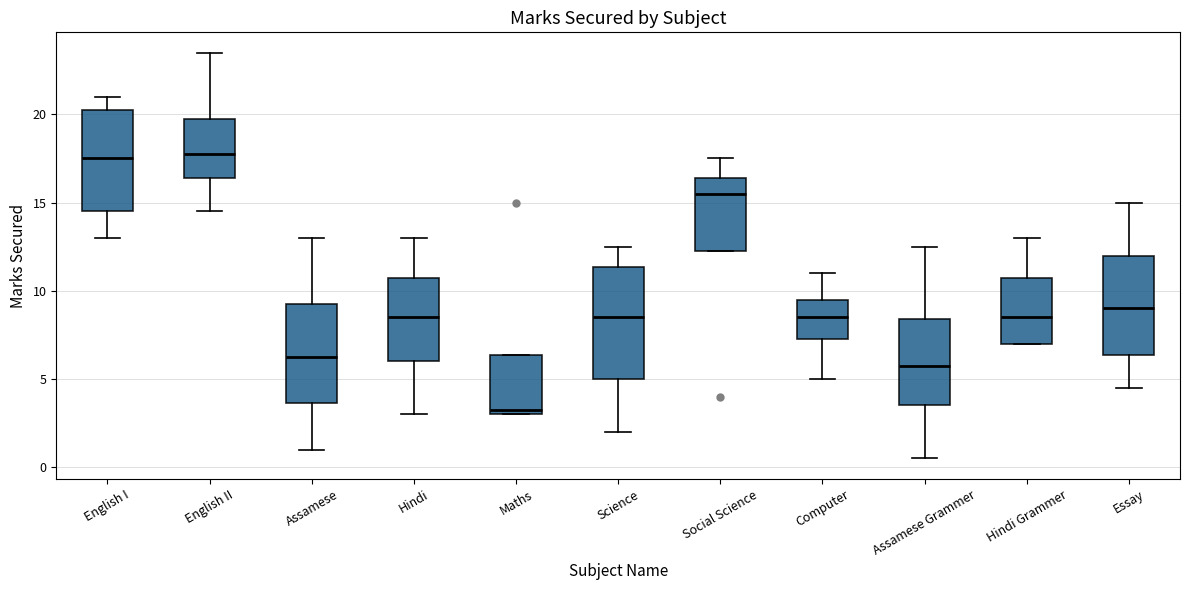

Where is the lower edge of the box for Science on the y-axis? The values are not printed on the chart, so give them approximately, as read against the axis.

5.0